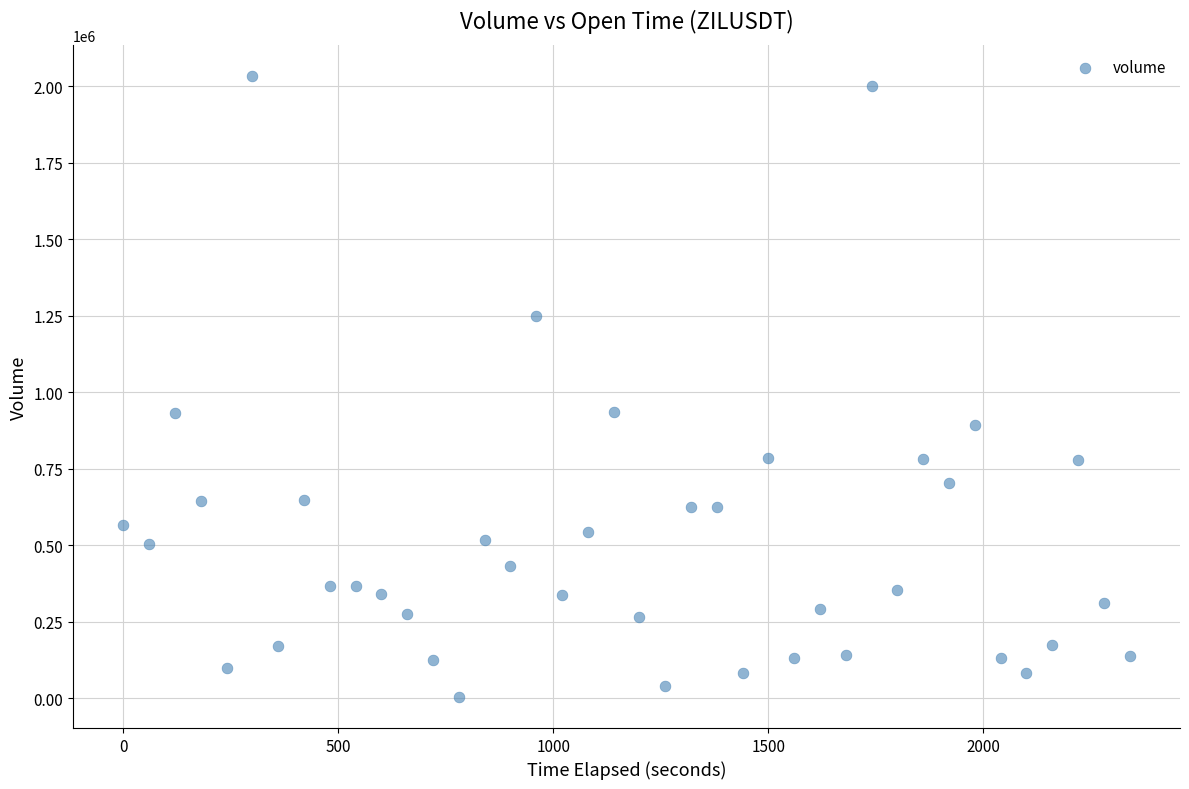

What is the range of Y values (max minus min)?

2030160